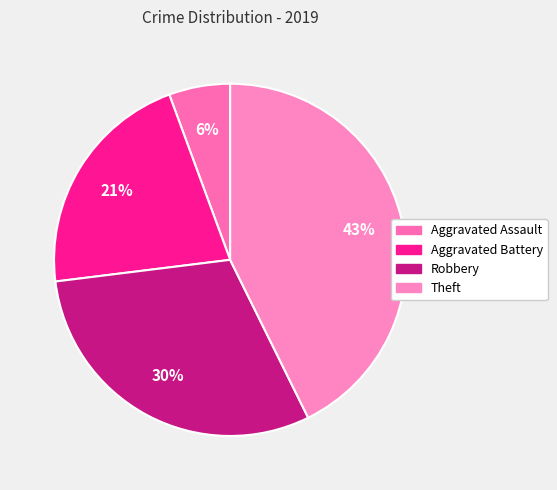

Combined, what portion of the pie is Theft and Aggravated Assault?

48.3%